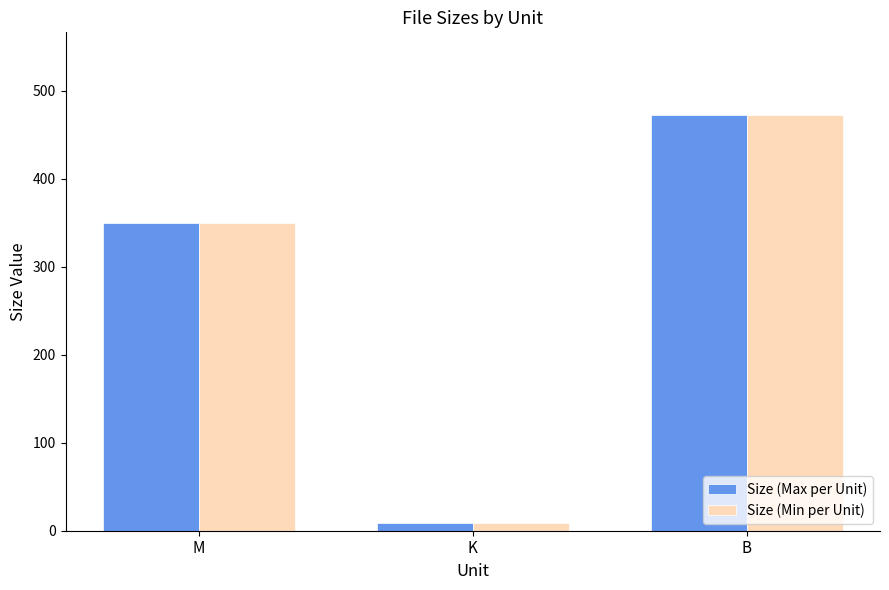

At which category does the chart reach its peak across all series?

B